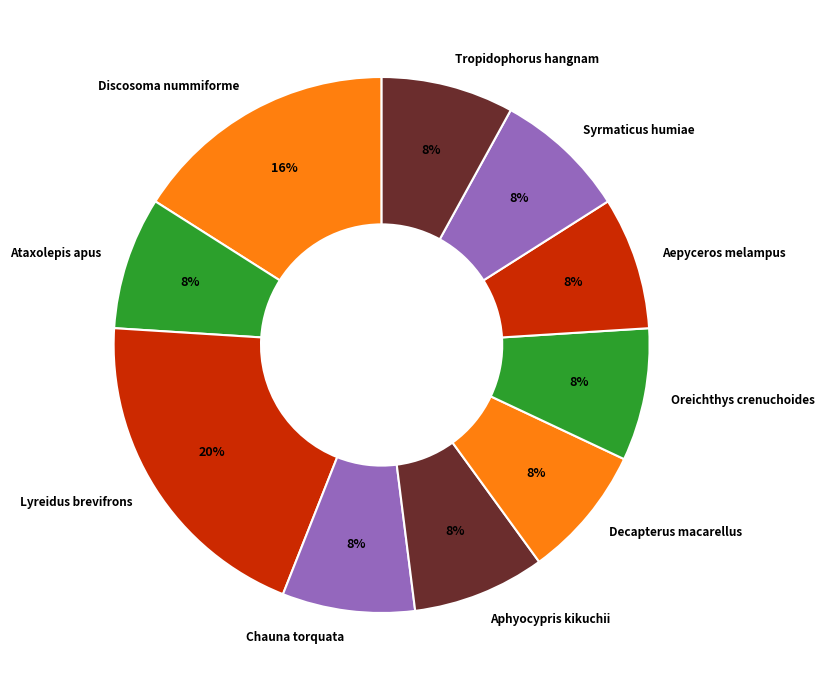

How many slices are in this pie chart?

10